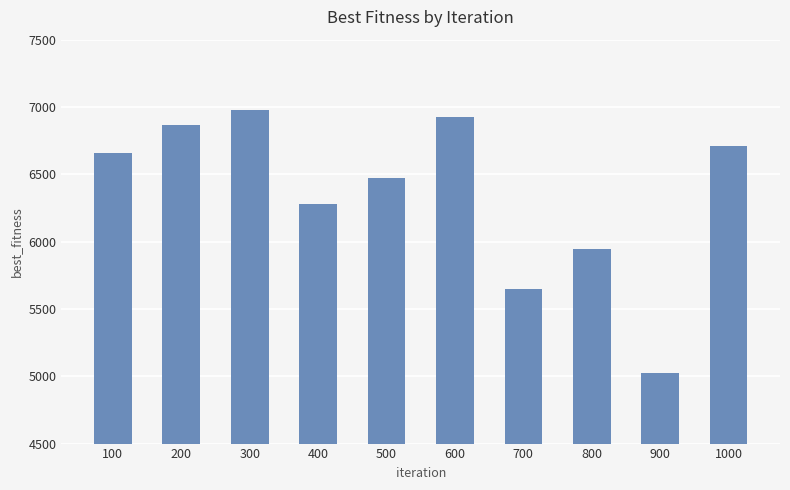

How many data points are above 6658?

5